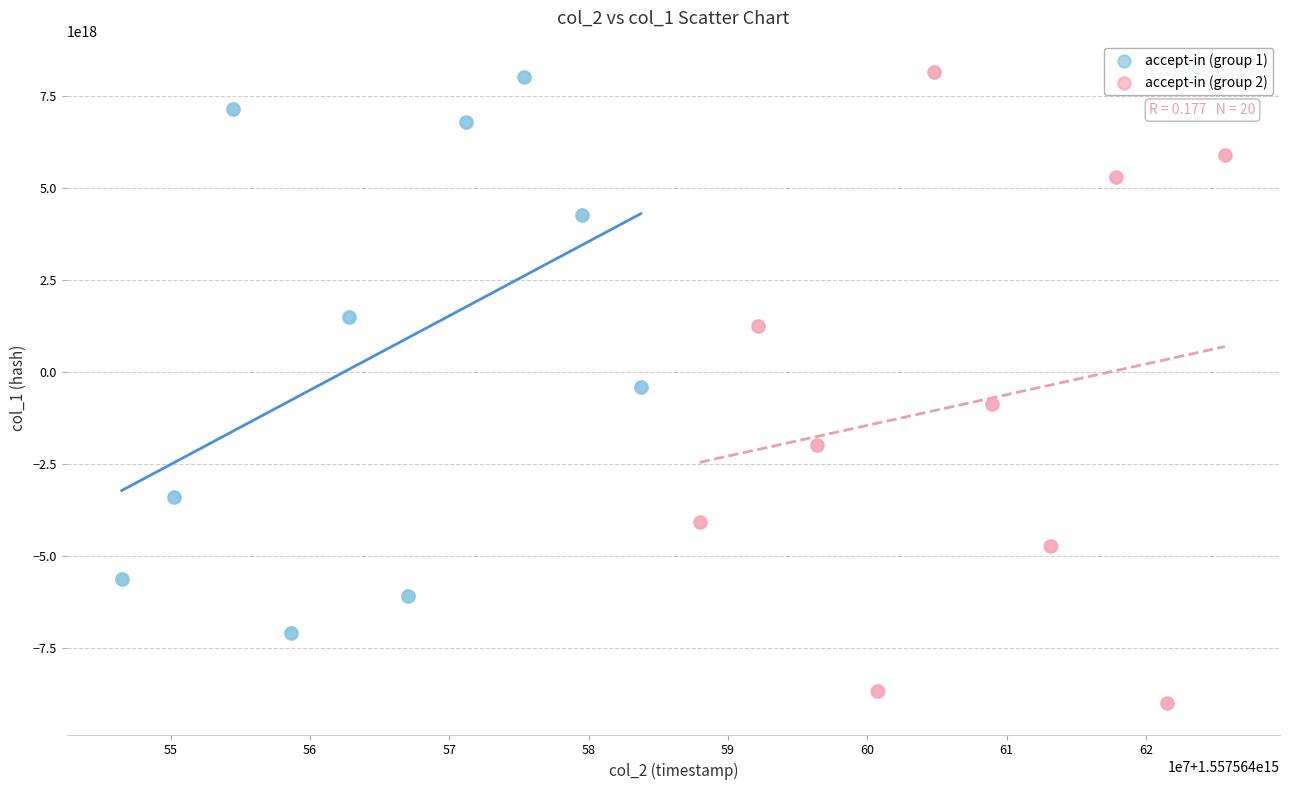

Which series has the largest Y range (max minus min)?

accept-in (group 2)